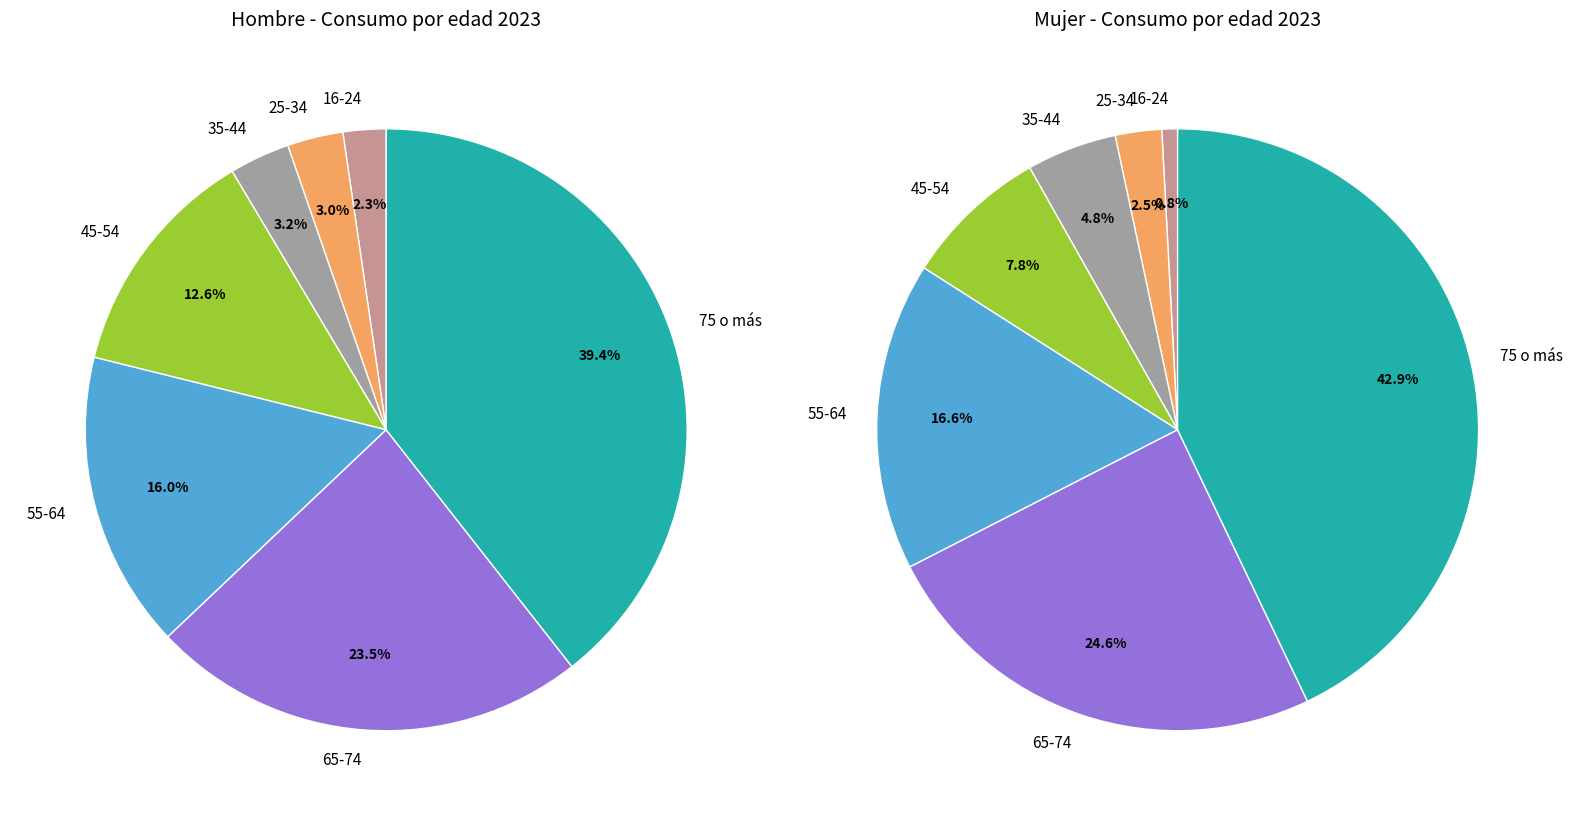

Does any single category account for the majority?

No